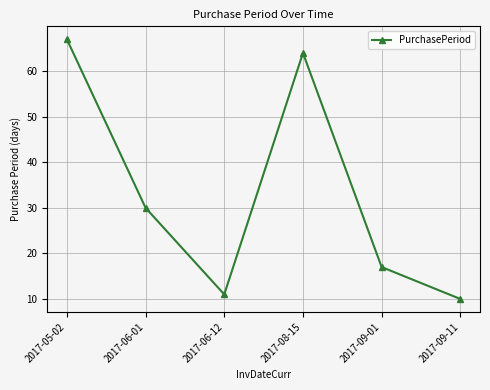

List the labels in order of value, smallest first.

2017-09-11, 2017-06-12, 2017-09-01, 2017-06-01, 2017-08-15, 2017-05-02